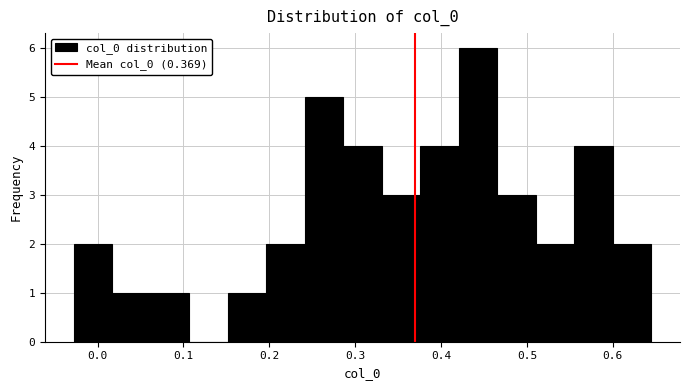

Reading left to right, list every bar in this chart as the range it spans on the x-axis followed by its height. Neither the bar edges nor the heights are printed on the chart, so give them approximately, as read against the axes.

-0.03 to 0.02: 2
0.02 to 0.06: 1
0.06 to 0.11: 1
0.11 to 0.15: 0
0.15 to 0.20: 1
0.20 to 0.24: 2
0.24 to 0.29: 5
0.29 to 0.33: 4
0.33 to 0.38: 3
0.38 to 0.42: 4
0.42 to 0.47: 6
0.47 to 0.51: 3
0.51 to 0.56: 2
0.56 to 0.60: 4
0.60 to 0.64: 2